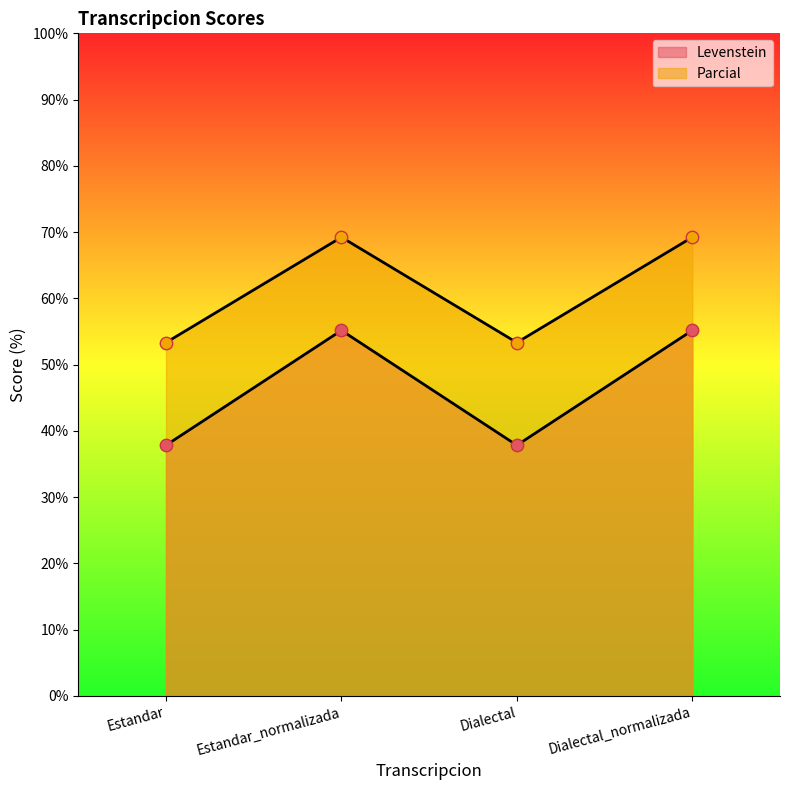

Which series reaches the minimum Y coordinate?

Levenstein